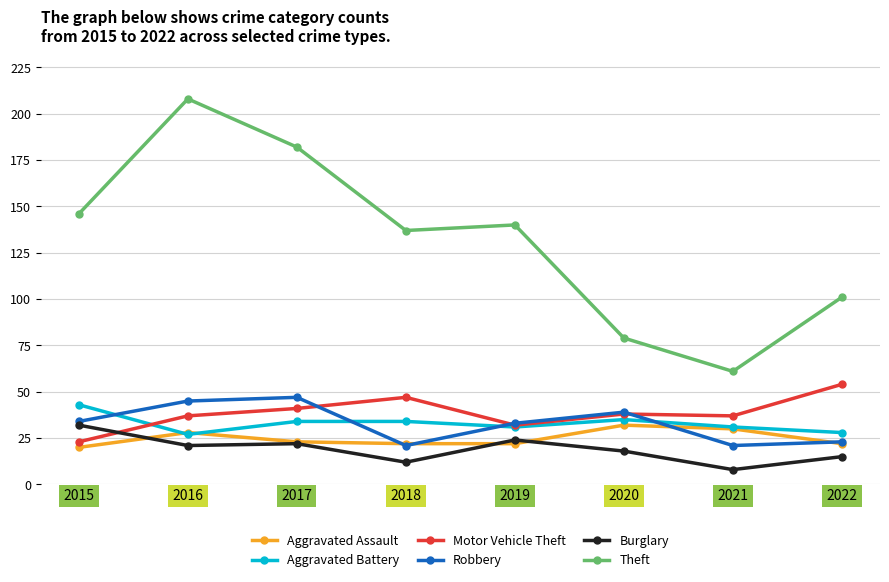

Is the value of Burglary at 2019 greater than the value of Aggravated Battery at 2021?

No